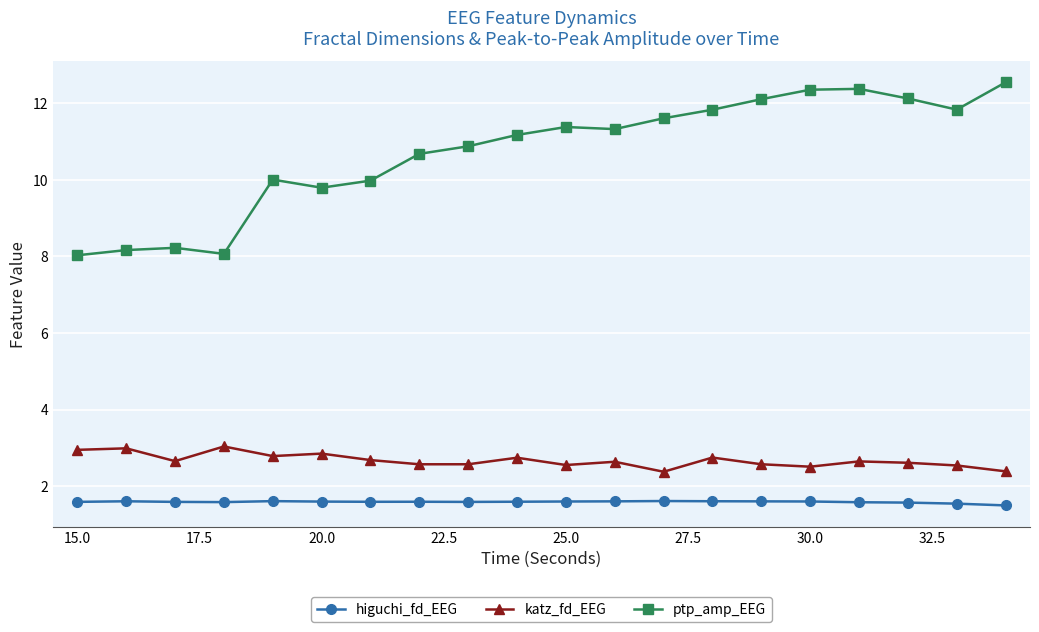

Which series has the widest spread of values?

ptp_amp_EEG